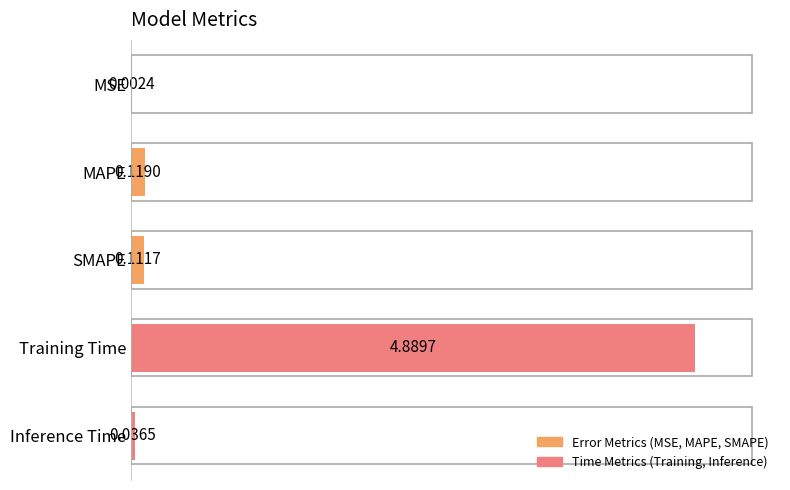

Between Training Time and MAPE, which is larger?

Training Time